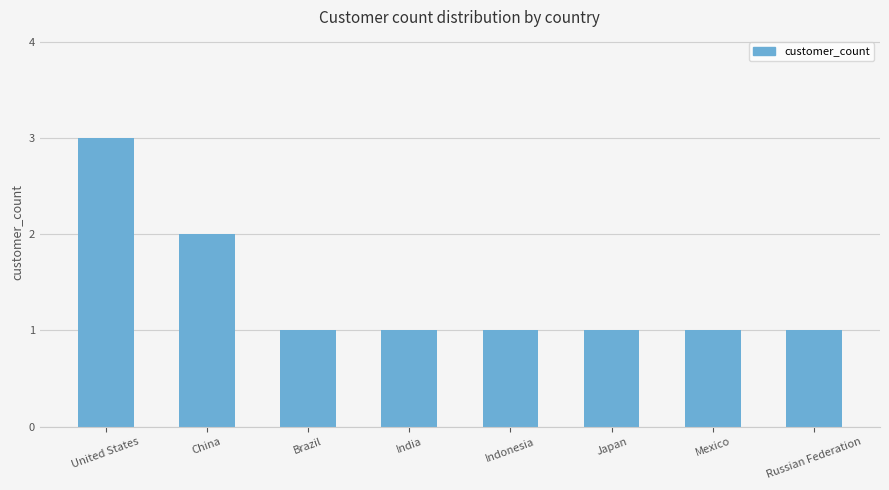

How many distinct data groups are displayed?

1